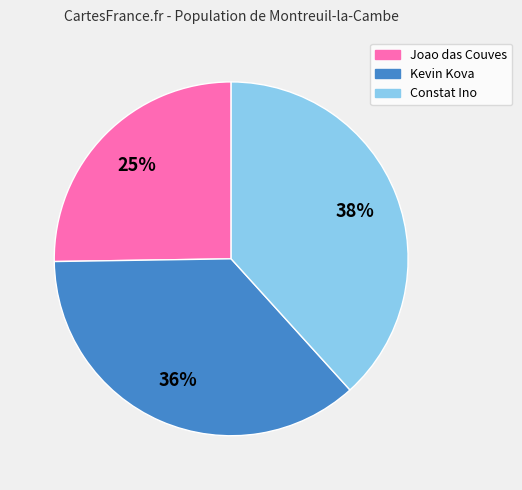

Which has a higher value, Joao das Couves or Constat Ino?

Constat Ino